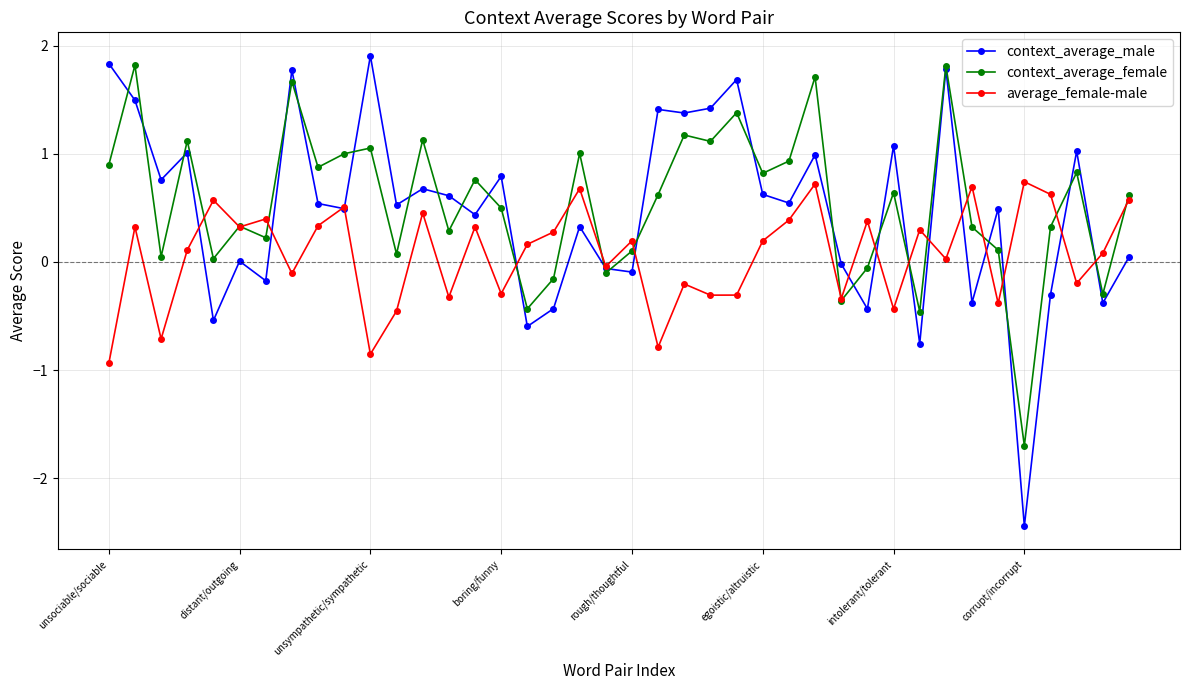

True or false: context_average_male has more than 1 interior local peaks.

True